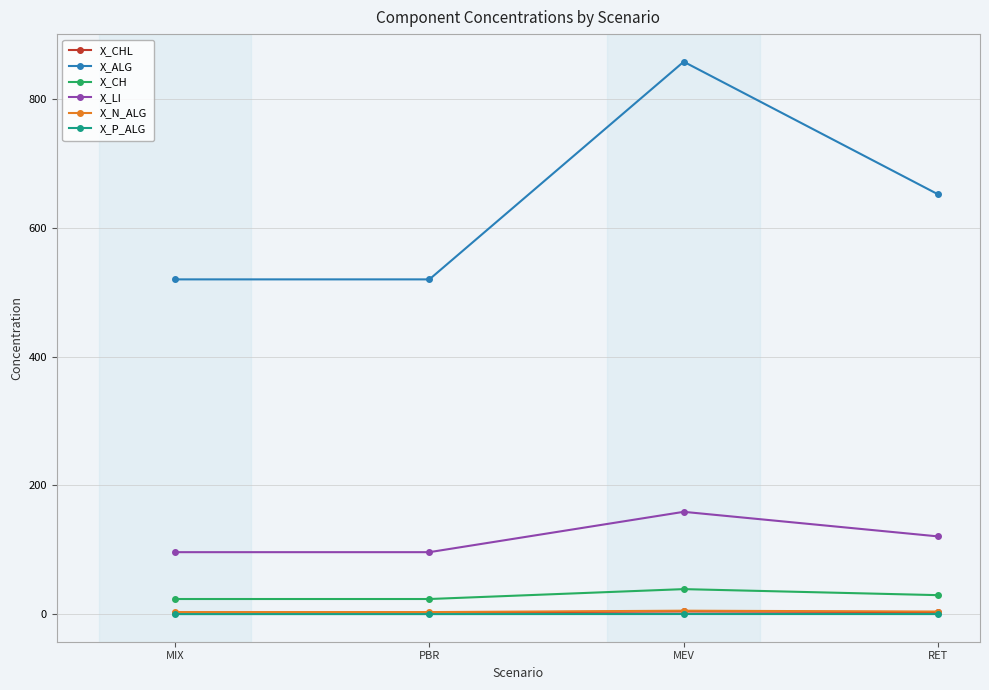

How many X_P_ALG values are between 0 and 1?

4